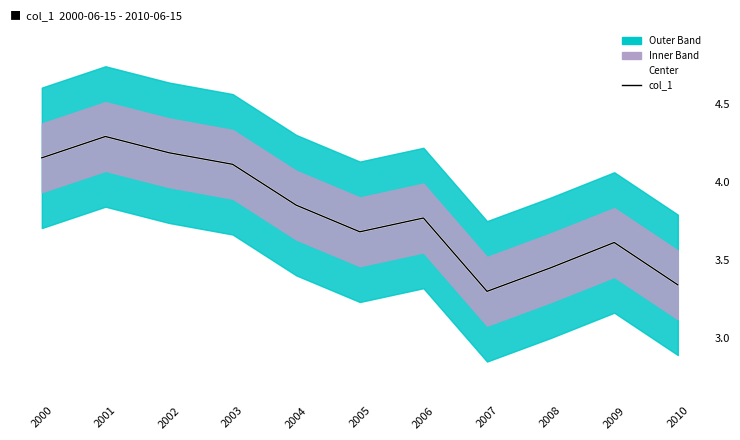

Between 2001 and 2010, which is larger?

2001